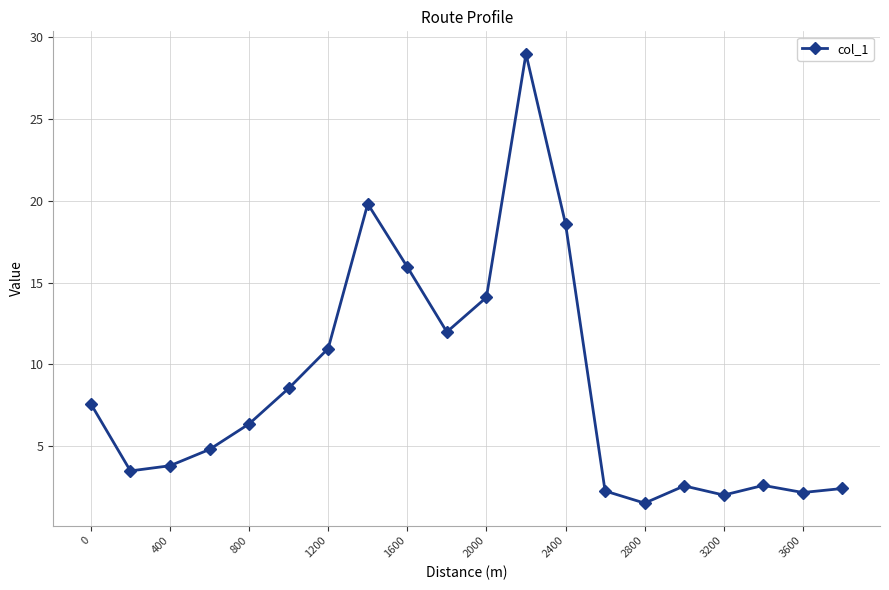

What is the difference between the second highest and second lowest values?

17.8